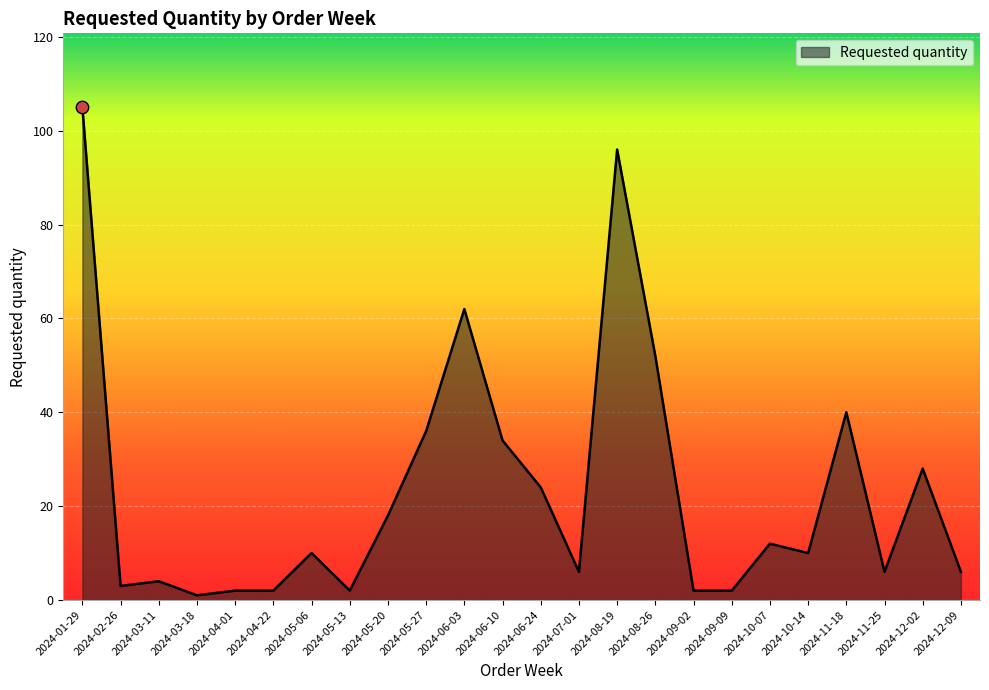

Approximately how many times larger is the value at 2024-06-03 compared to 2024-10-07?

5.2